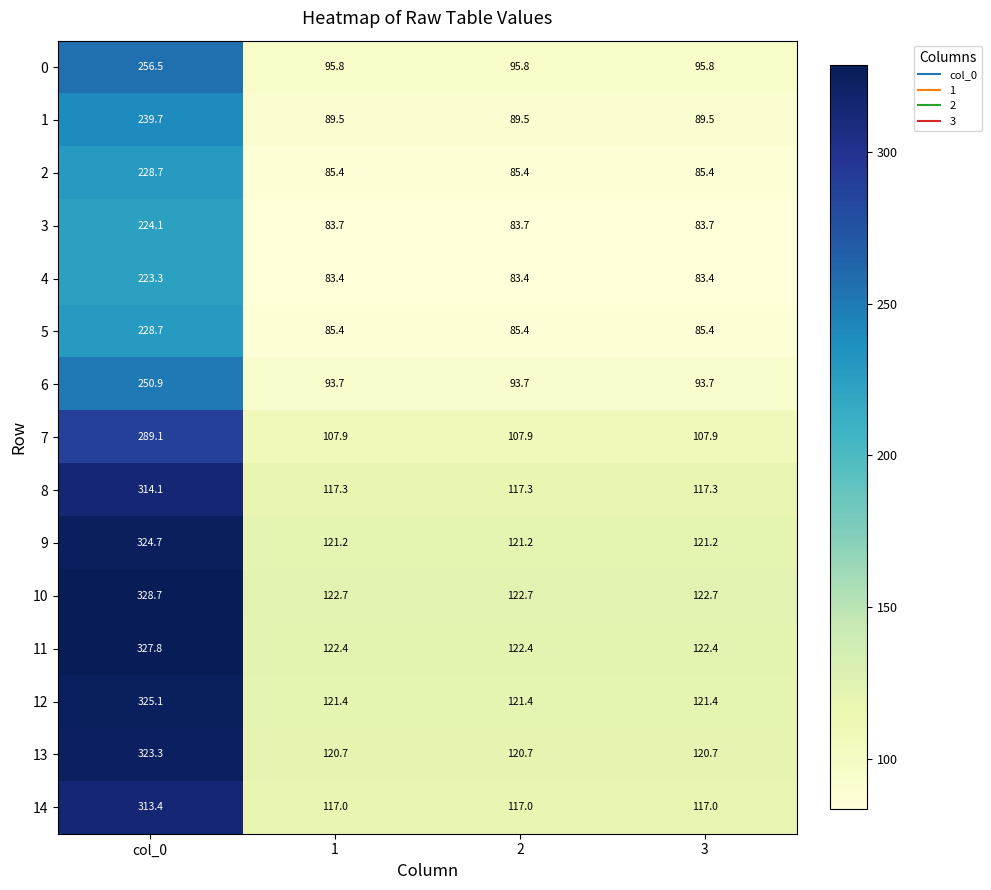

True or false: 0 has a value of 95.8 at 3.

True